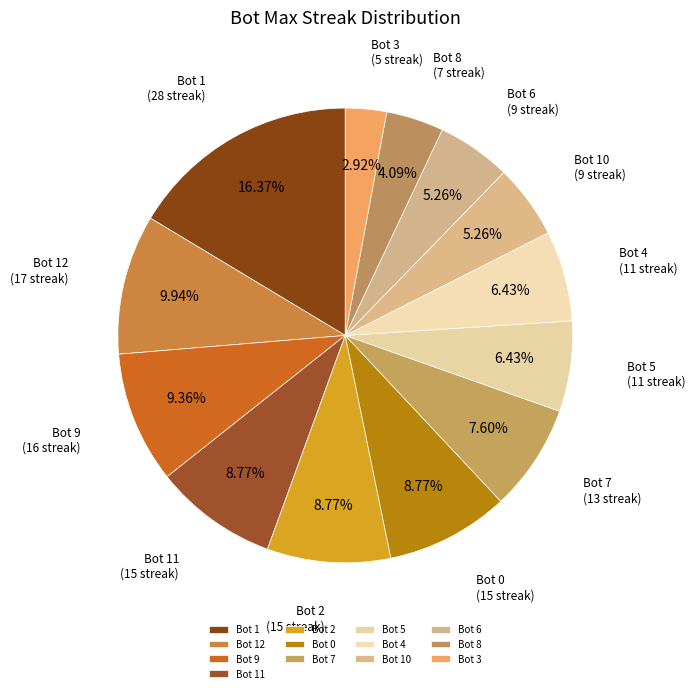

Does any single category account for the majority?

No